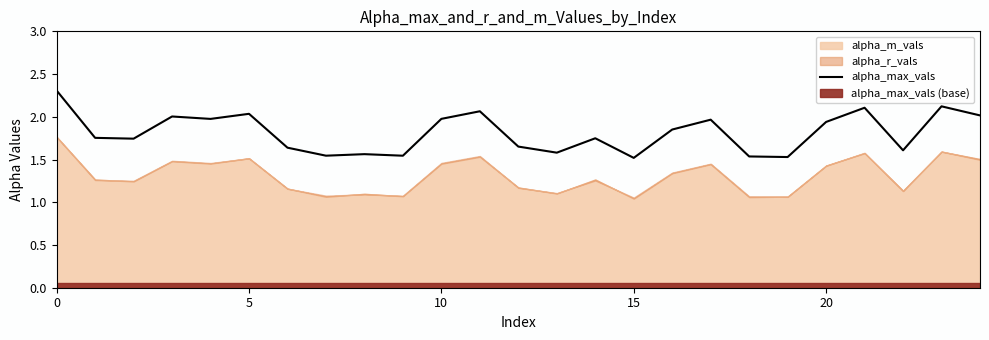

What is the average value?

1.8